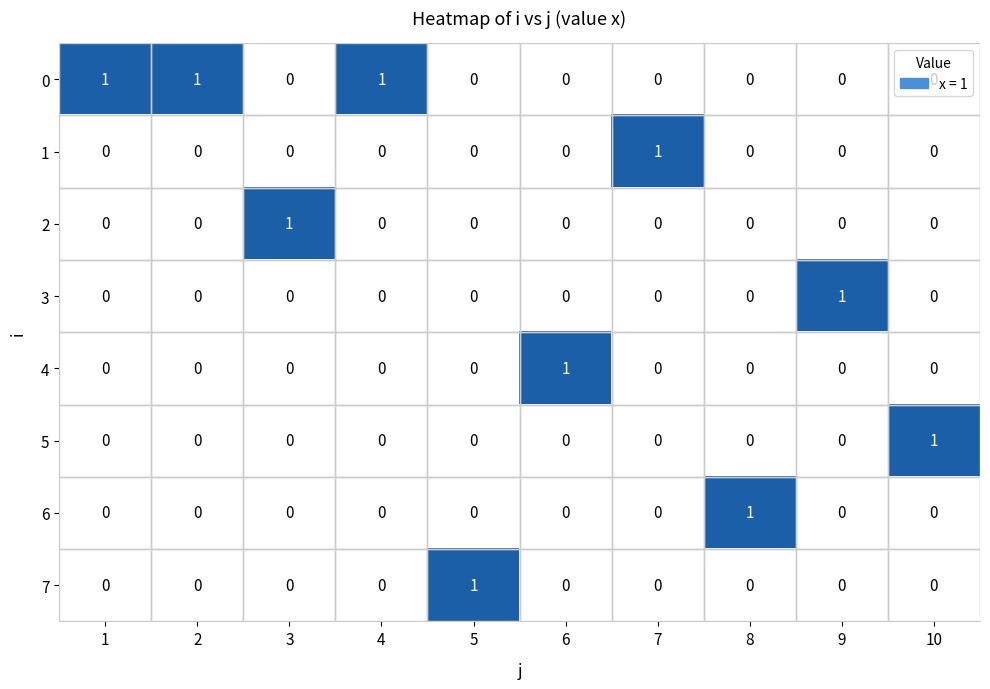

Which series has the largest total across all categories?

0